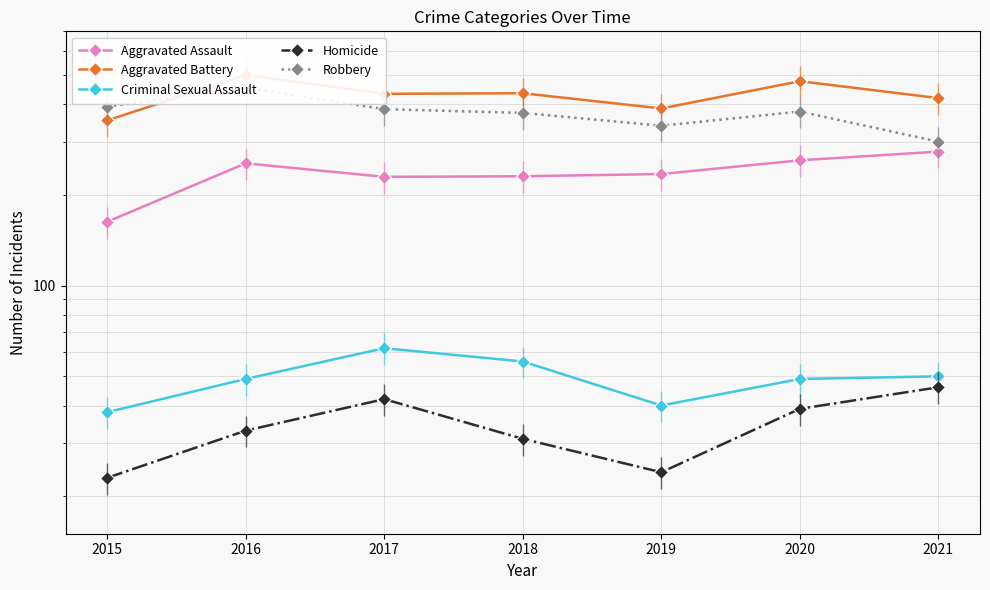

What is the smallest value displayed?

23